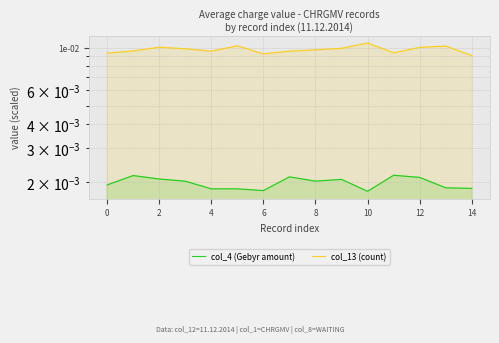

Between 8 and 12, which series saw the biggest shift?

col_13 (count)